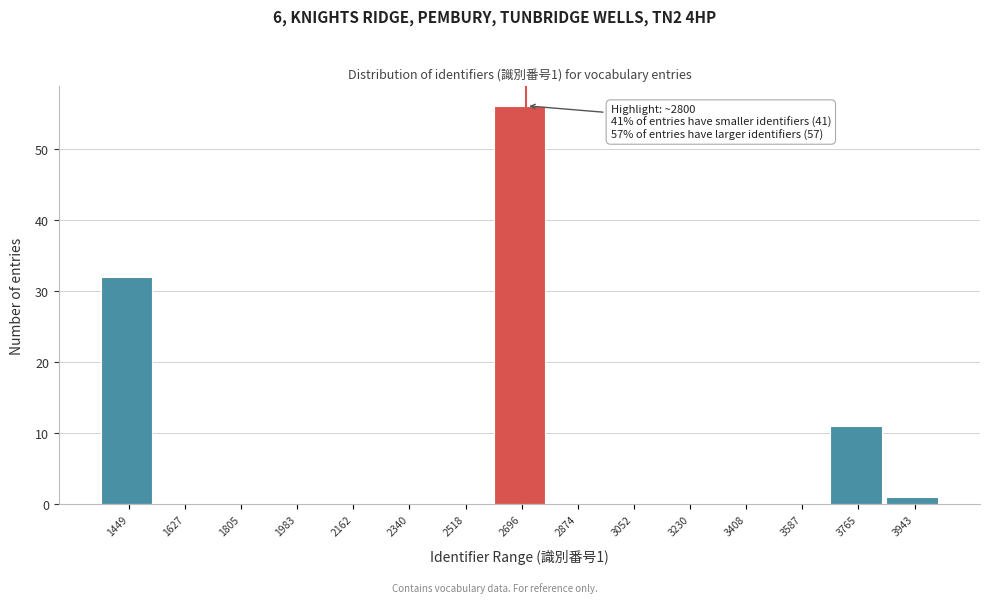

Reading left to right, extract all data points from this chart.

1449=32	1627=0	1805=0	1983=0	2162=0	2340=0	2518=0	2696=56	2874=0	3052=0	3230=0	3408=0	3587=0	3765=11	3943=1